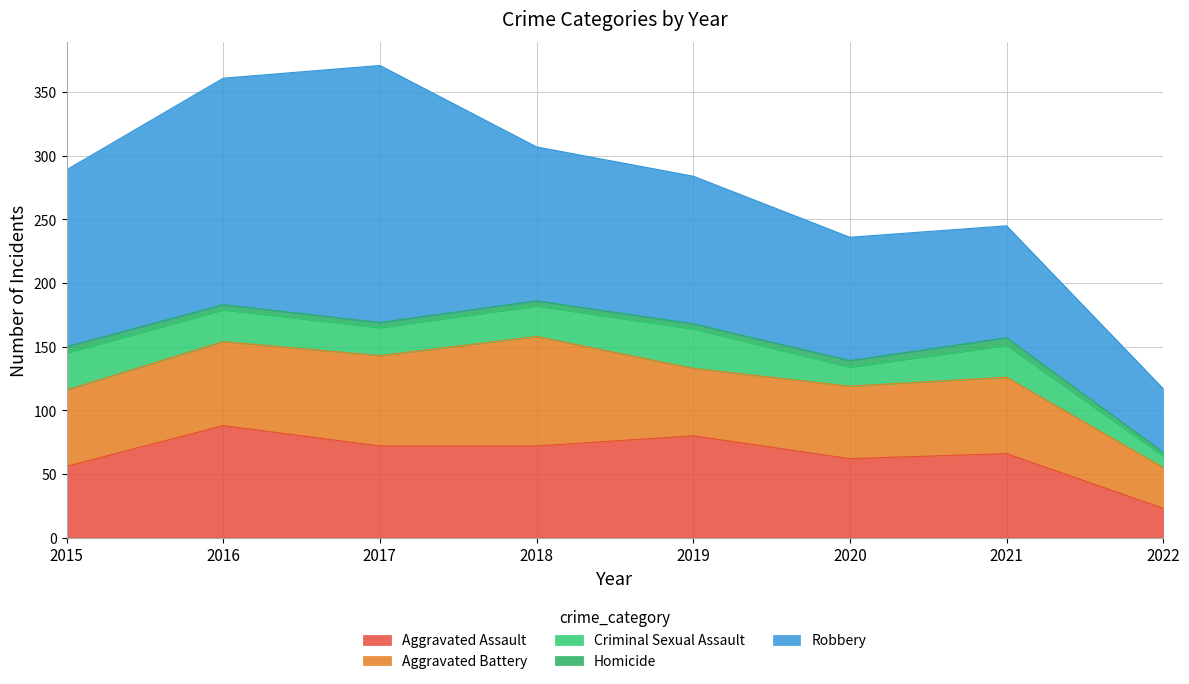

Read the Aggravated Battery value at 2022, to the nearest 10.

30